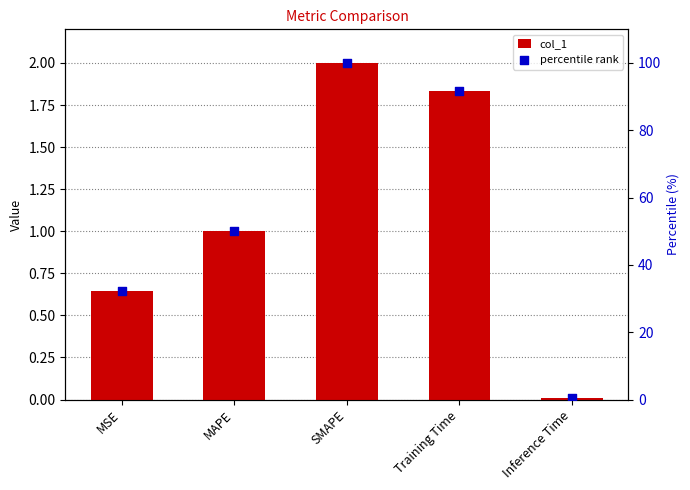

Which series contains the lowest Y value?

col_1